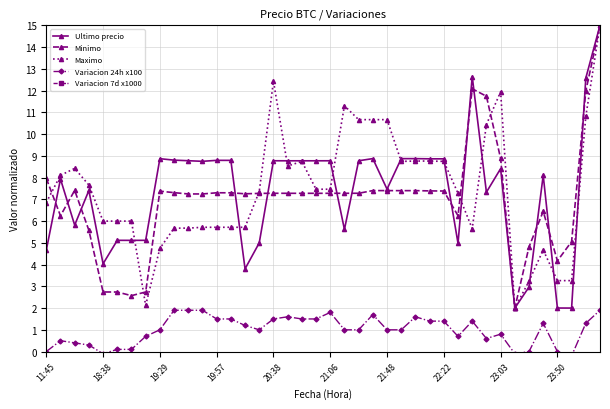

What is the highest value of the Maximo series?

15.0